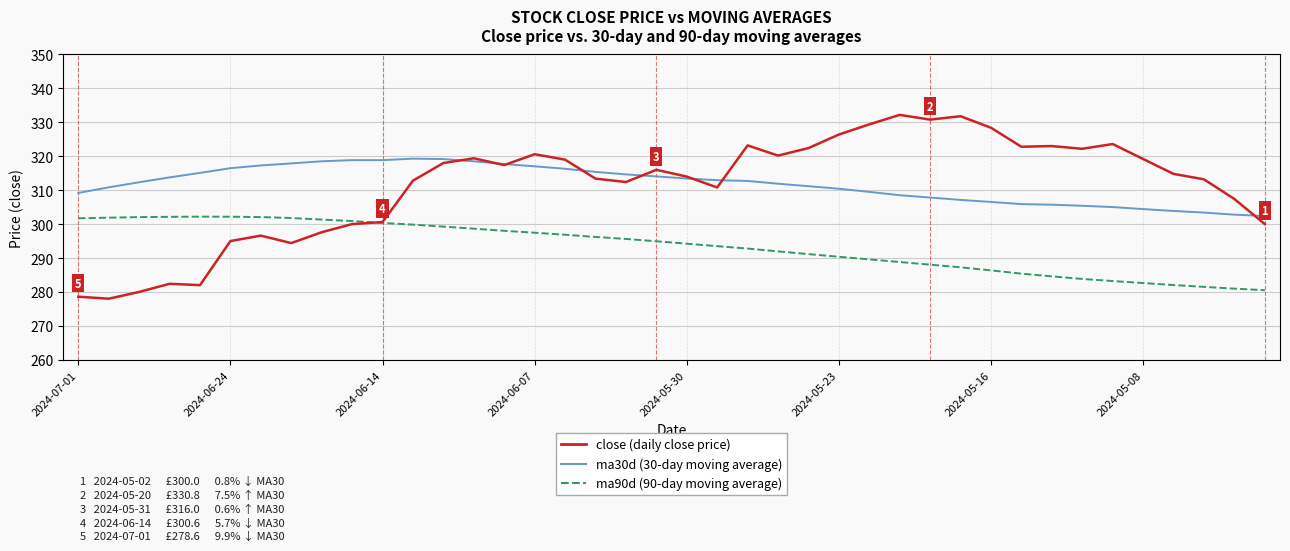

What is the smallest value displayed?

278.0